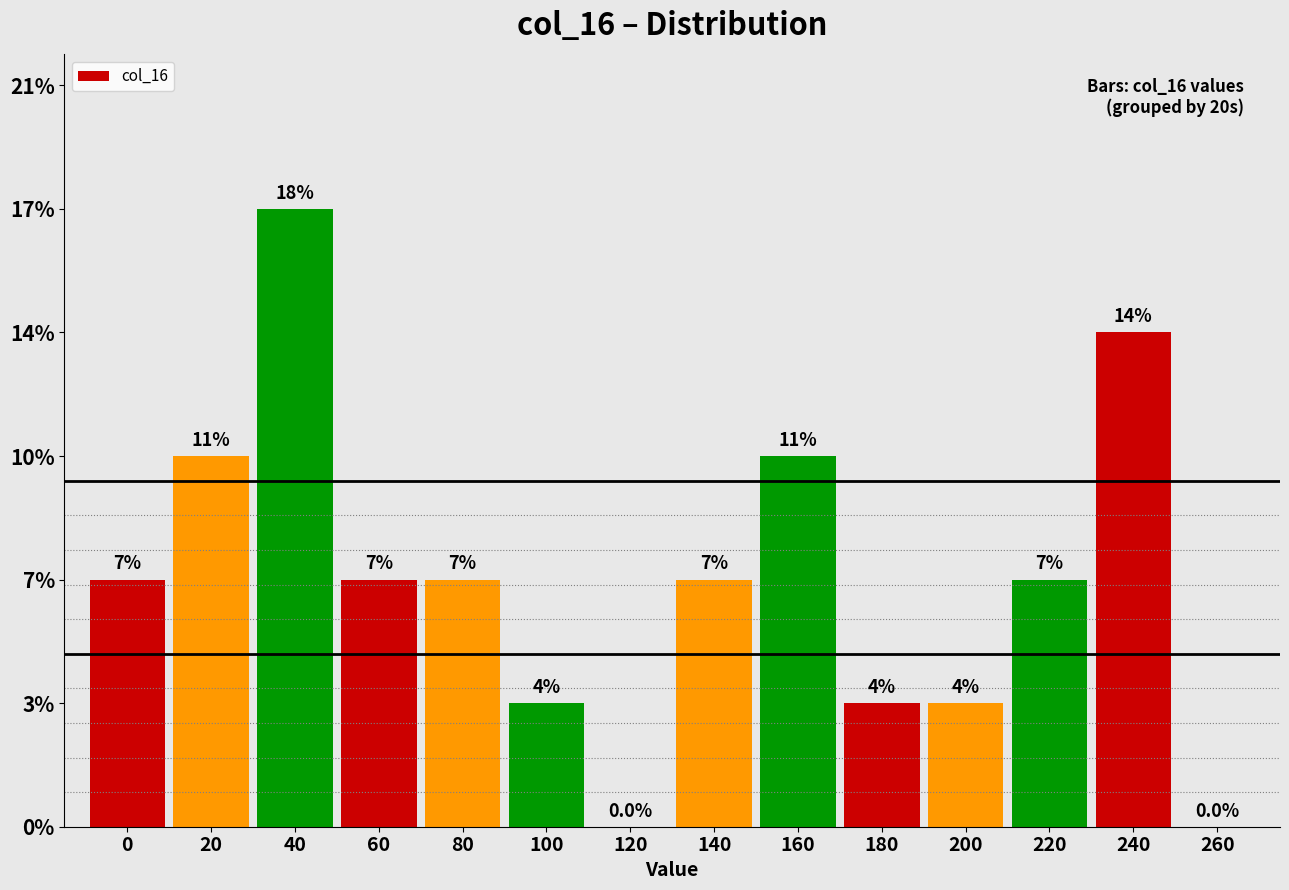

Are the bars horizontal?

No